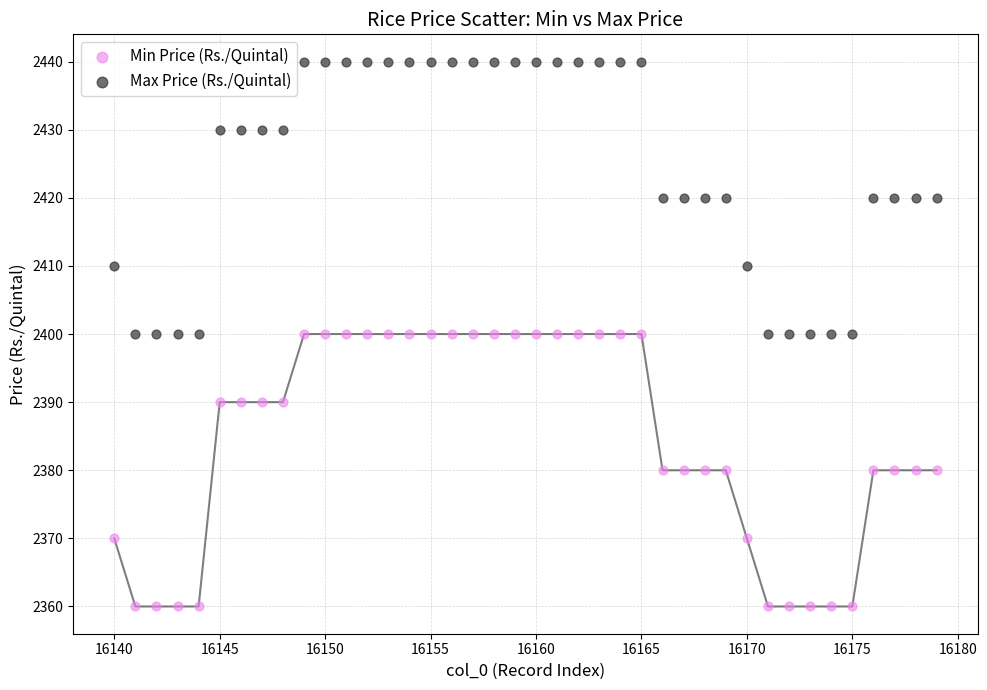

What is the X range (max minus min) for the scatter plot?

39